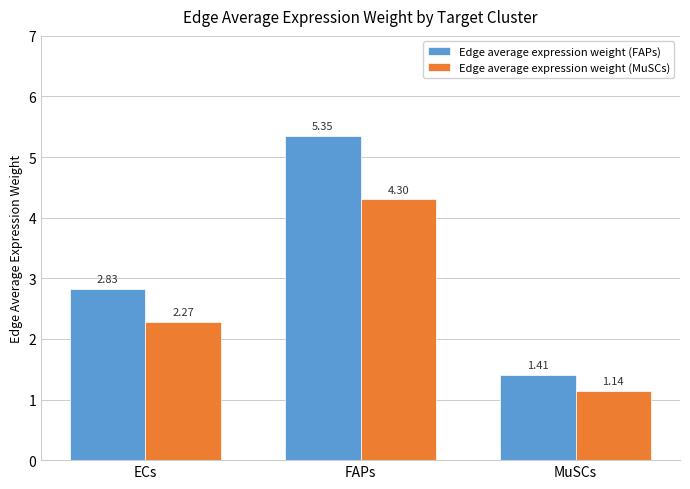

What is the difference between the maximum and second lowest values in the Edge average expression weight (FAPs) series?

2.5